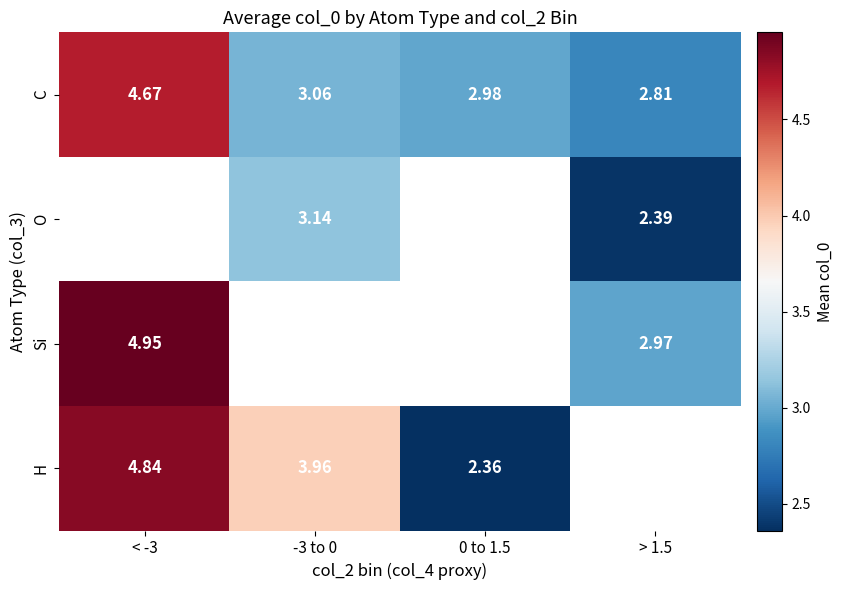

What is the difference between the maximum and minimum values in the C series?

1.9